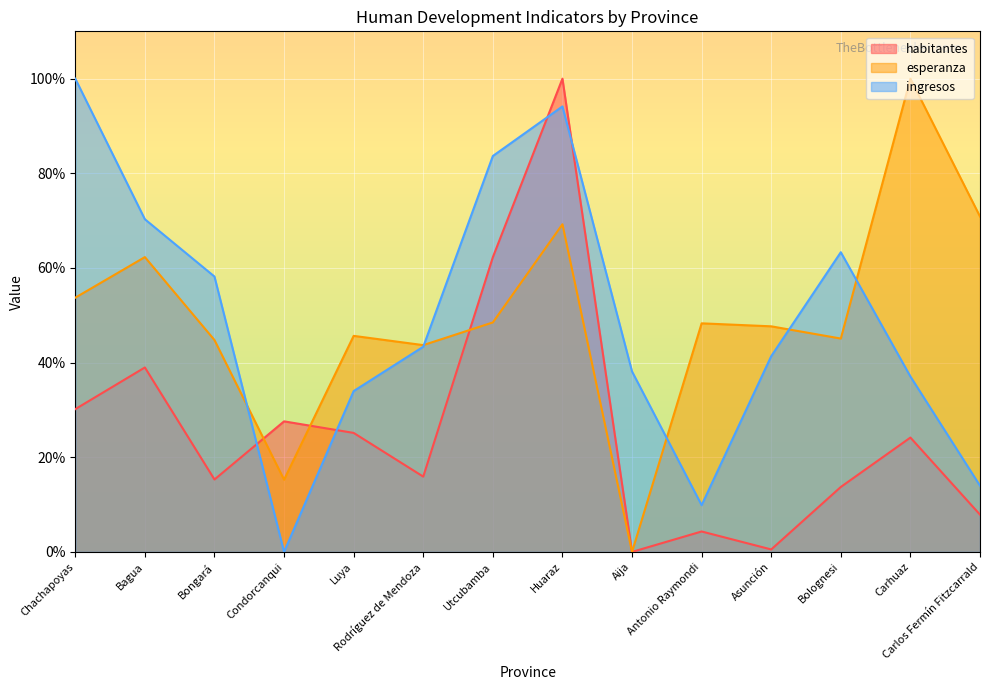

After their last crossing, which series has the higher values: esperanza or ingresos?

esperanza